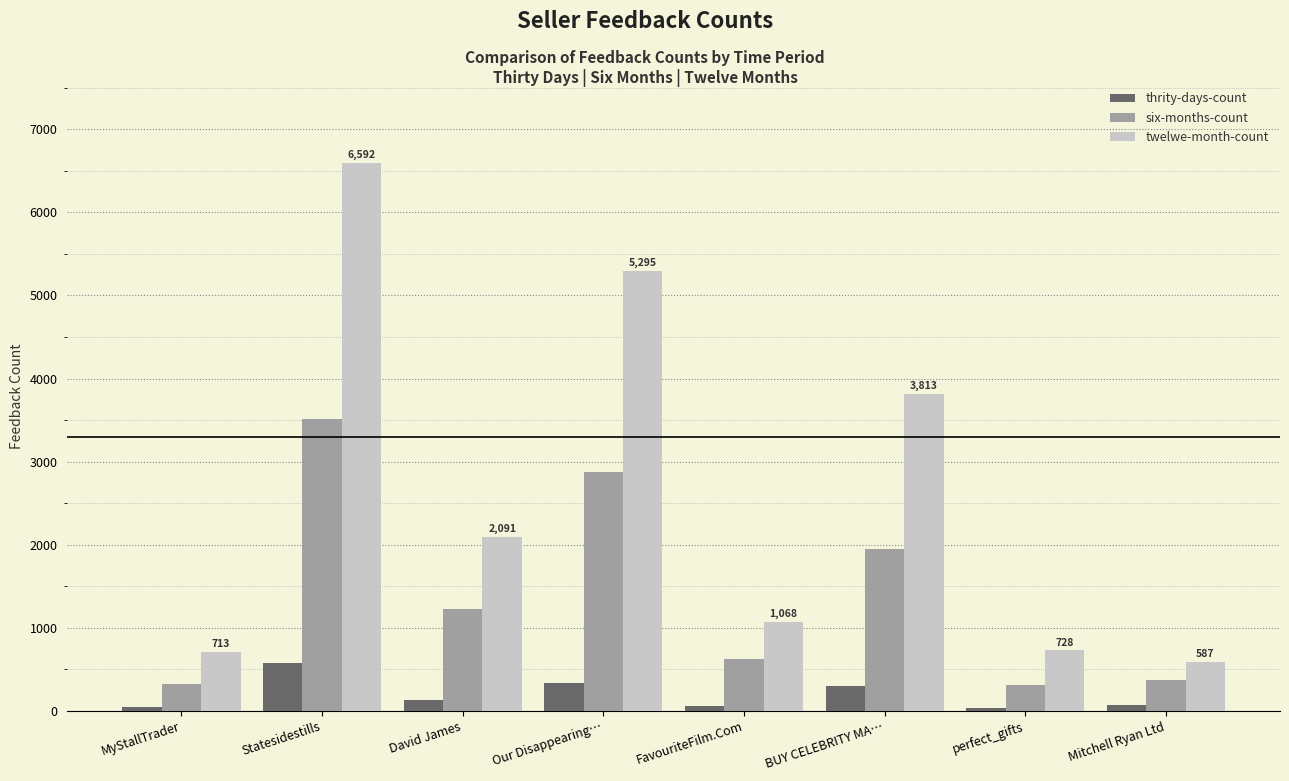

Rank the series at Statesidestills from lowest to highest value.

thrity-days-count, six-months-count, twelwe-month-count